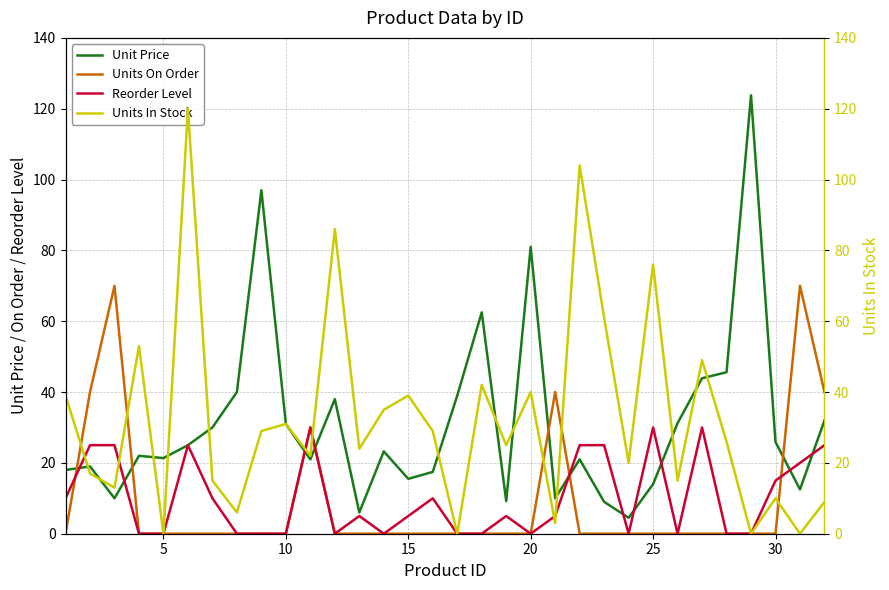

What is the lowest value of the Unit Price series?

4.5